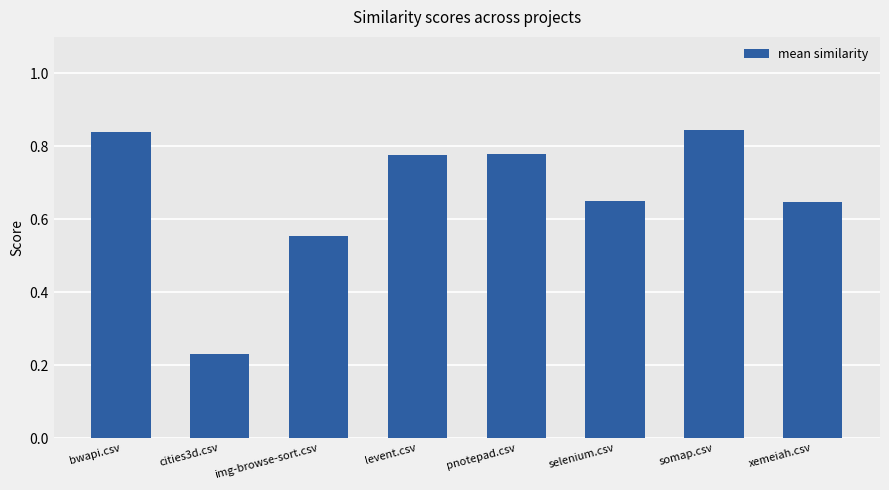

What is the difference between the second highest and second lowest values?

0.3